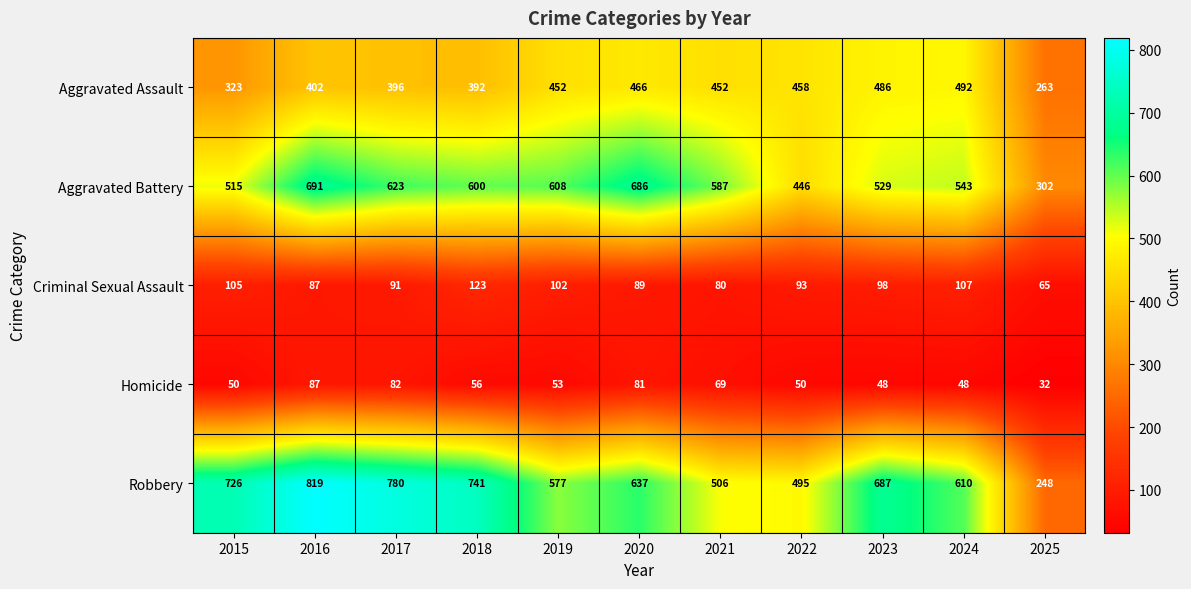

Between 2022 and 2024, which series saw the biggest shift?

Robbery